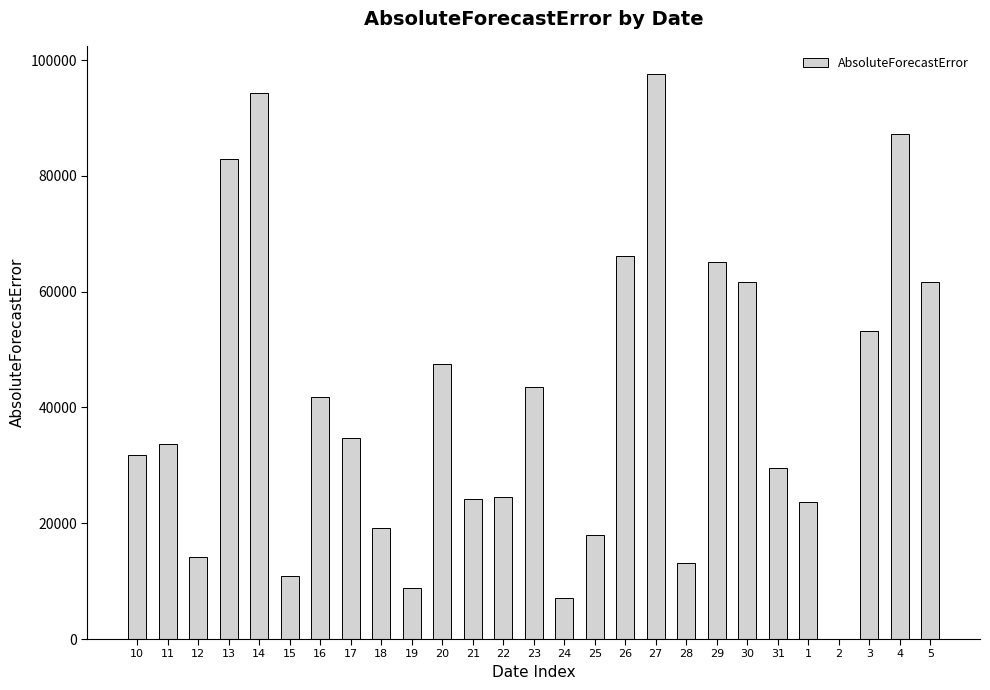

What is the change in value from 16 to 21?

-17633.3